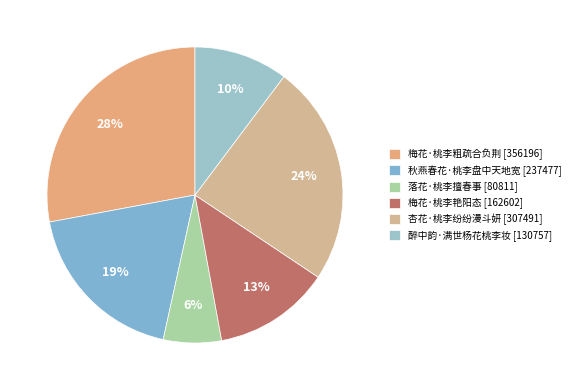

To the nearest percent, what percentage of the pie is 秋燕春花·桃李盘中天地宽?

19%